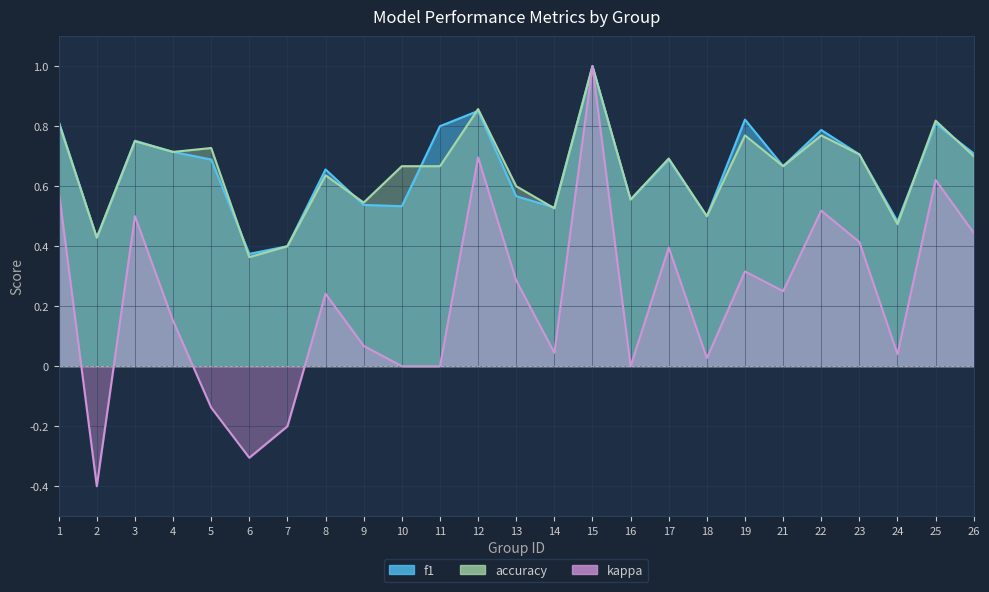

What is the average value of the kappa series?

0.2